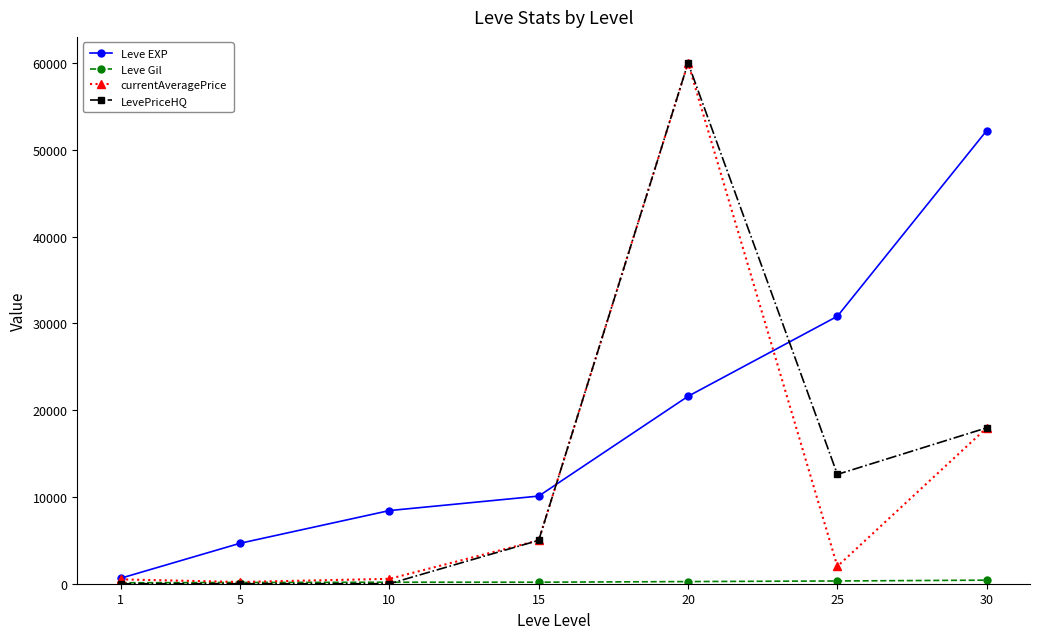

At which category is the sum across all series the highest?

20